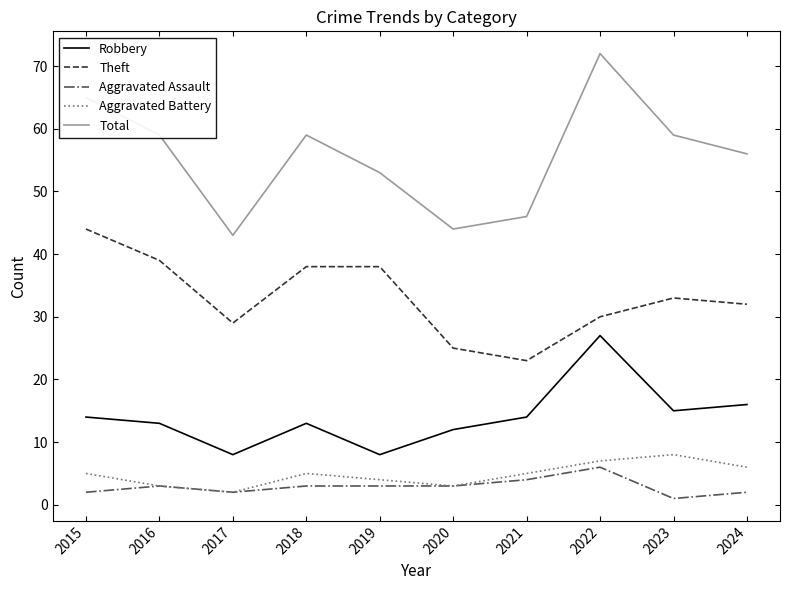

The Total series shows 69 at 2021. True or false?

False